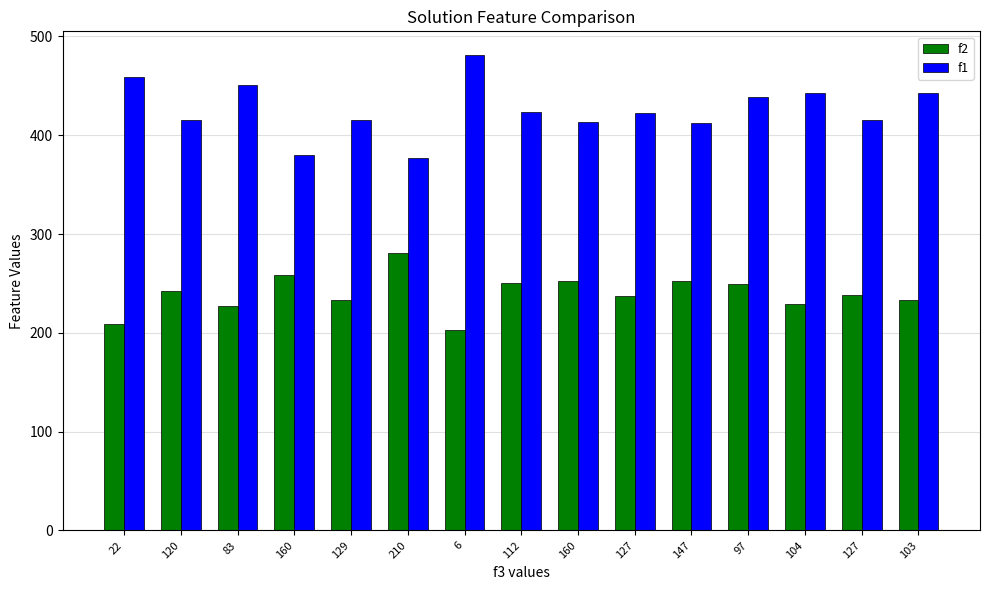

Which series has the largest total across all categories?

f1